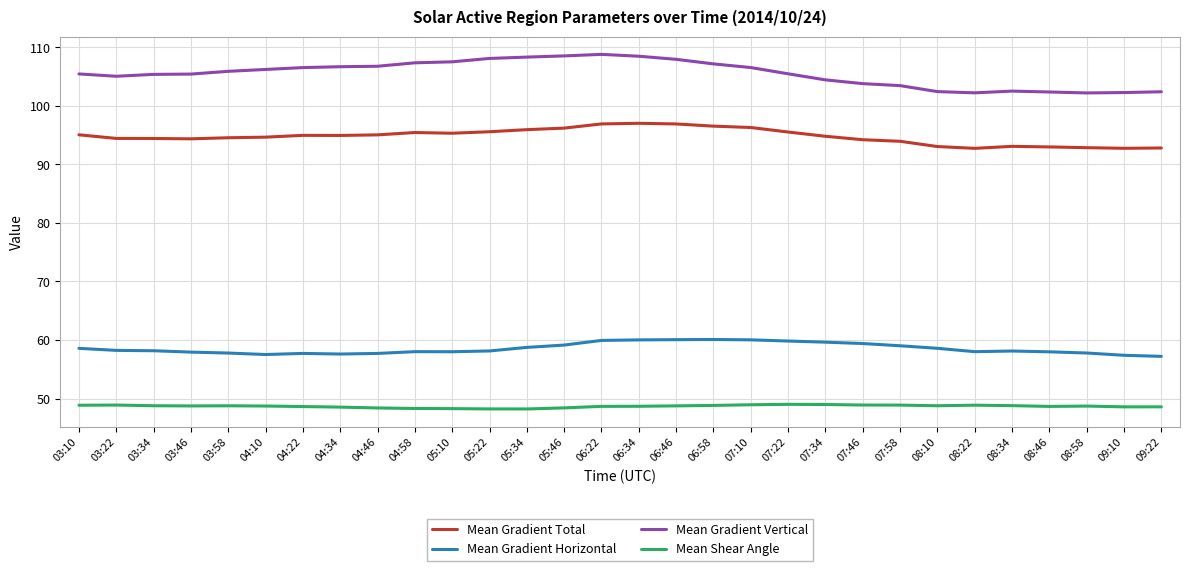

What are all the series names shown in the legend?

Mean Gradient Total, Mean Gradient Horizontal, Mean Gradient Vertical, Mean Shear Angle